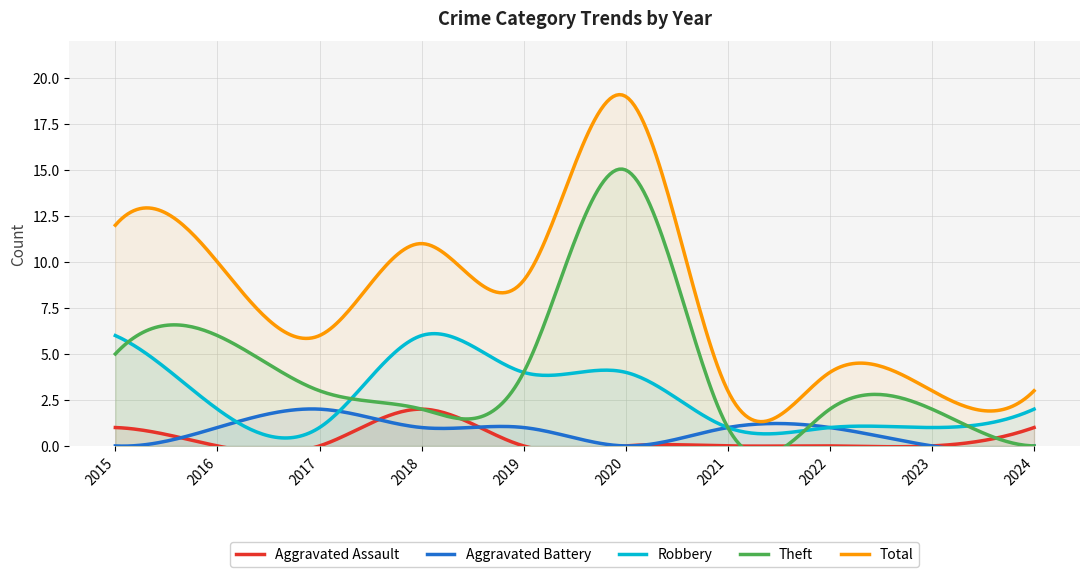

The Aggravated Battery series shows 0 at 2024. True or false?

True